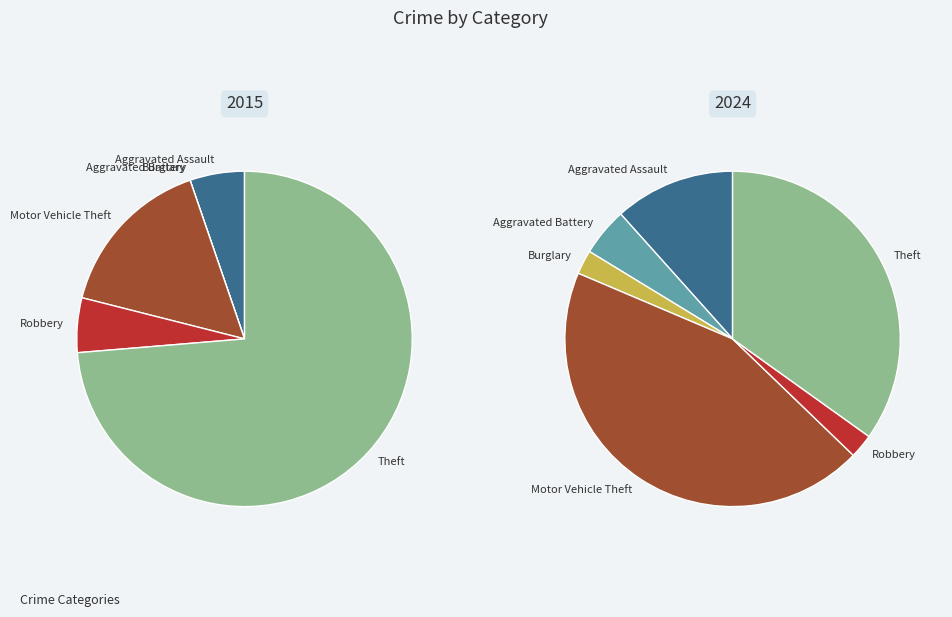

Count the number of slices in the pie.

6